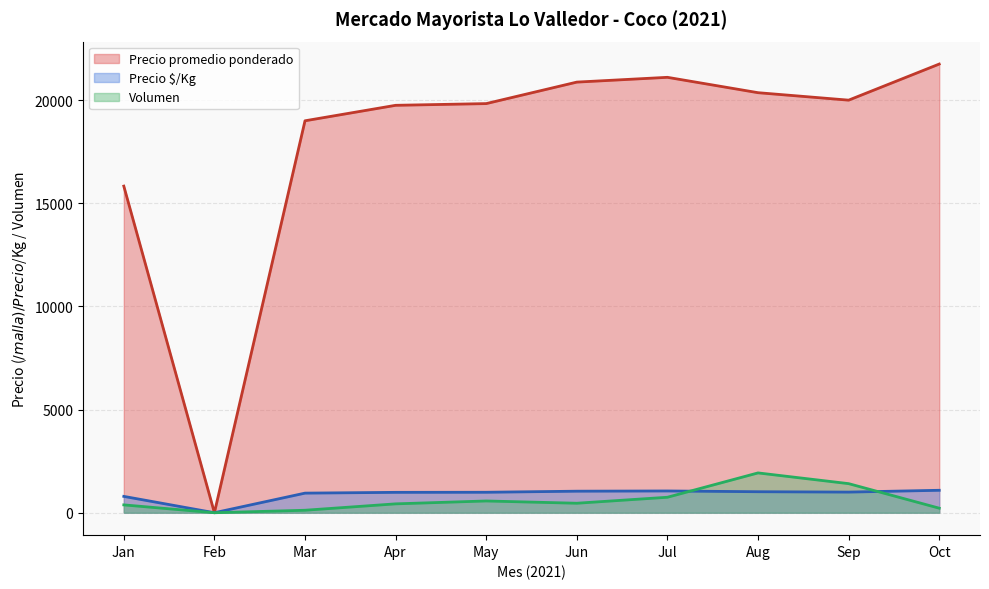

Between Jan and Oct, which series saw the biggest shift?

Precio promedio ponderado